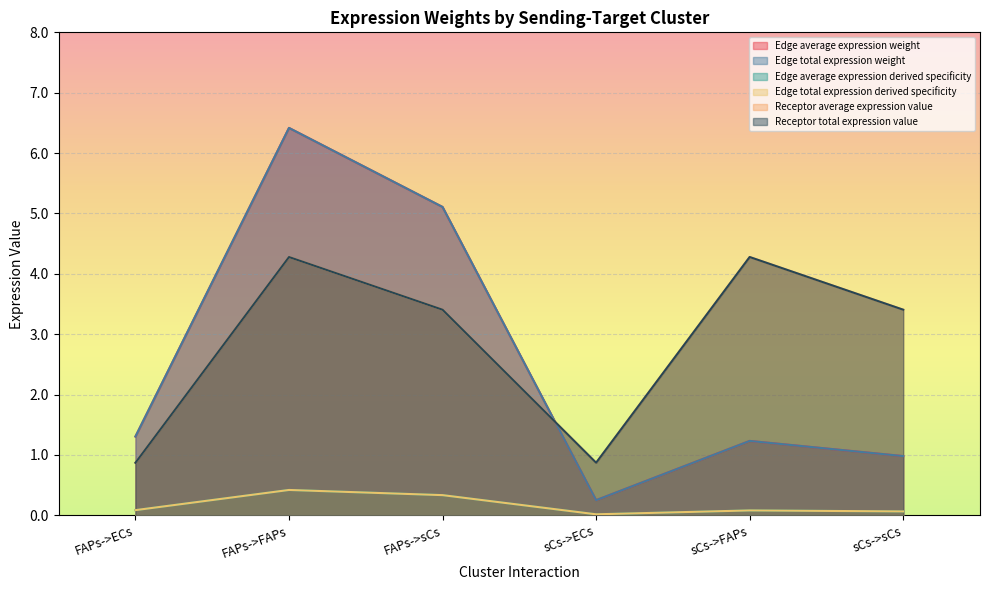

How many interior local peaks does the Receptor average expression value series have?

2